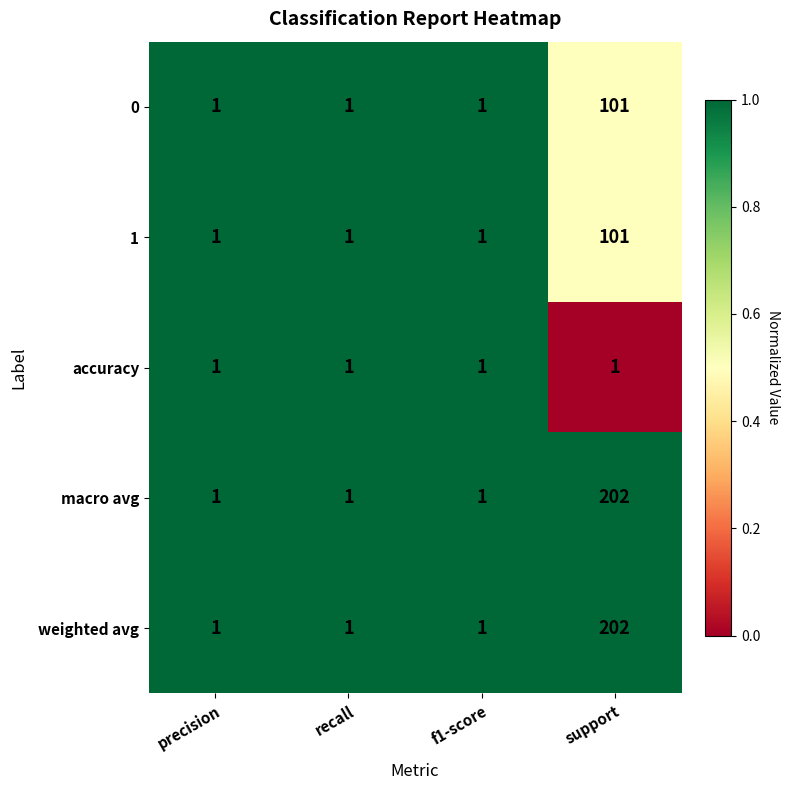

Which label corresponds to the largest value in the chart?

support